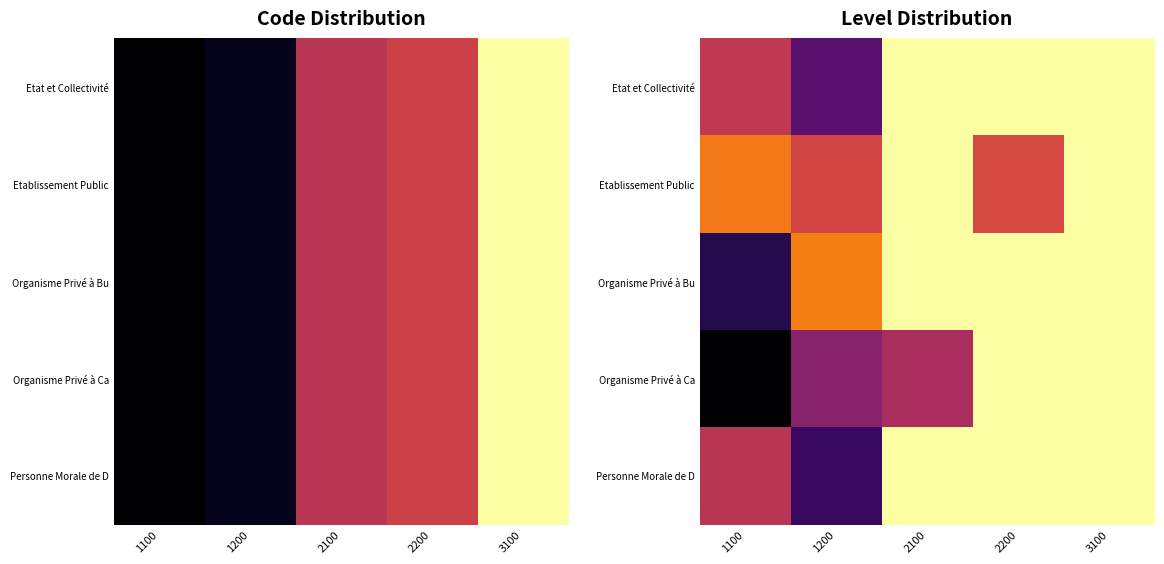

Between 3100 and 1100, which is larger?

3100